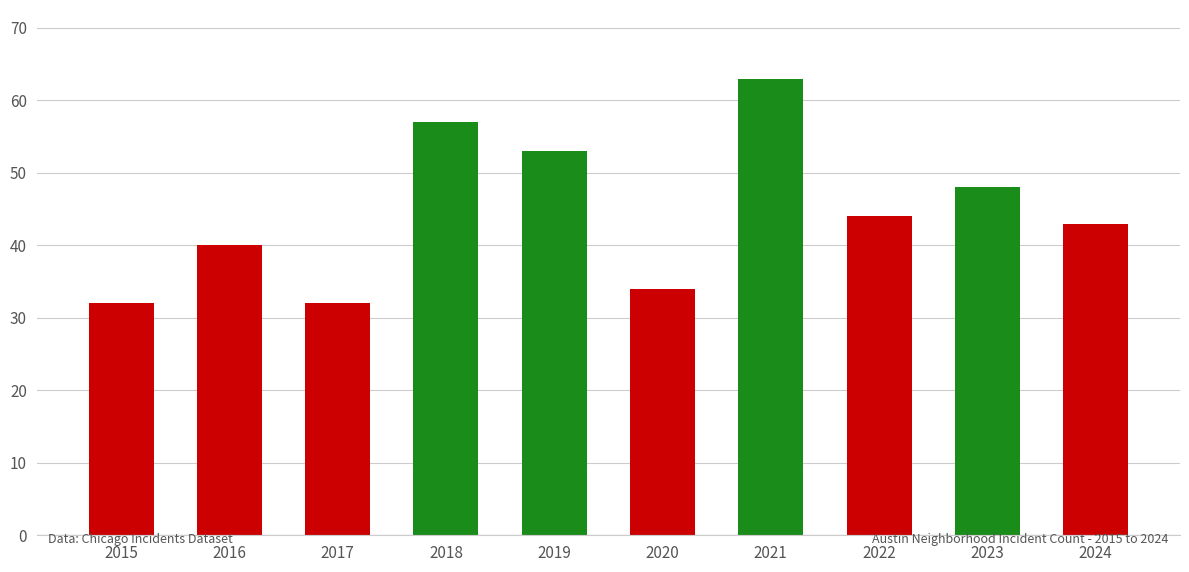

Is it true that the value at 2022 is 44?

True